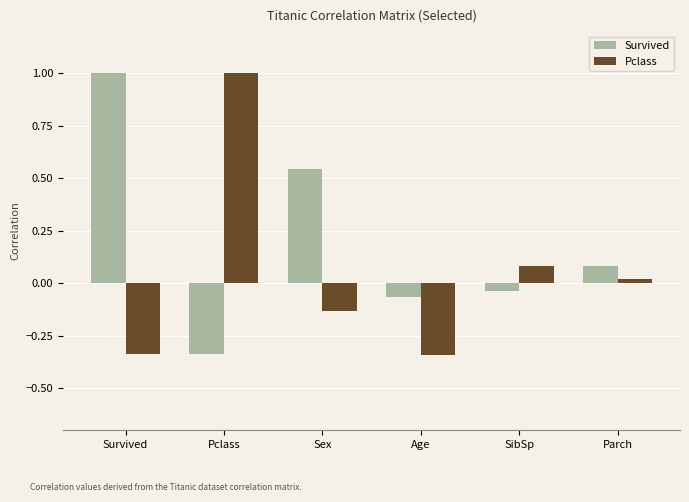

Does the chart contain stacked bars?

No